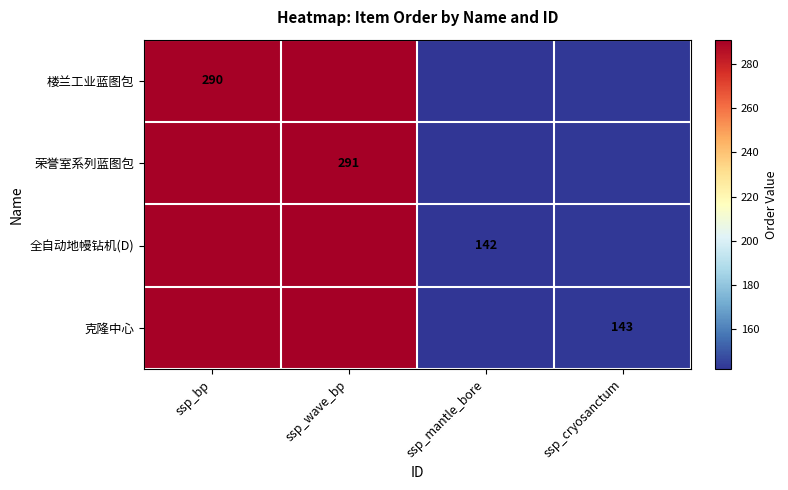

Is it true that 克隆中心 equals 143 at ssp_cryosanctum?

True